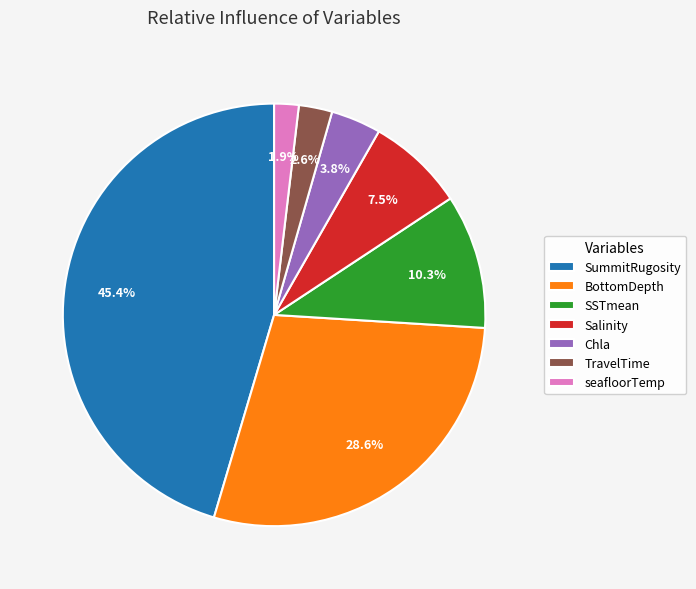

Which category has the smallest portion of the pie?

seafloorTemp